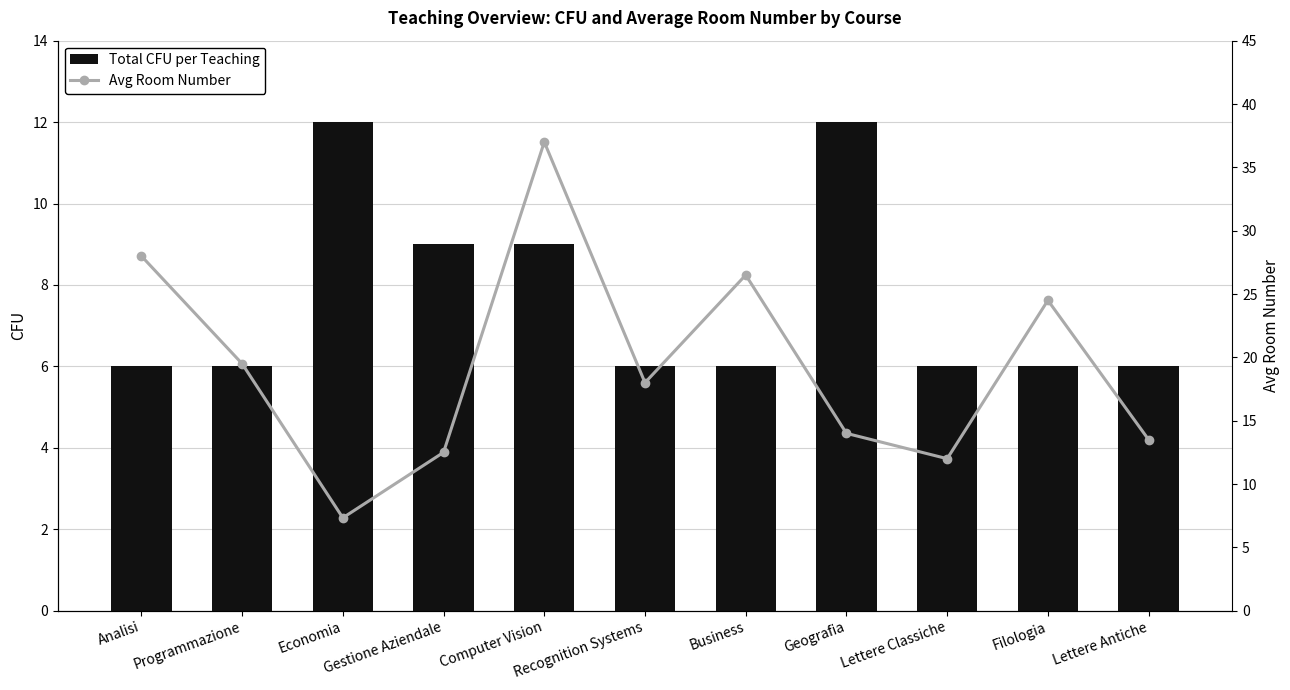

The value of Avg Room Number at Filologia is 24.5. True or false?

True